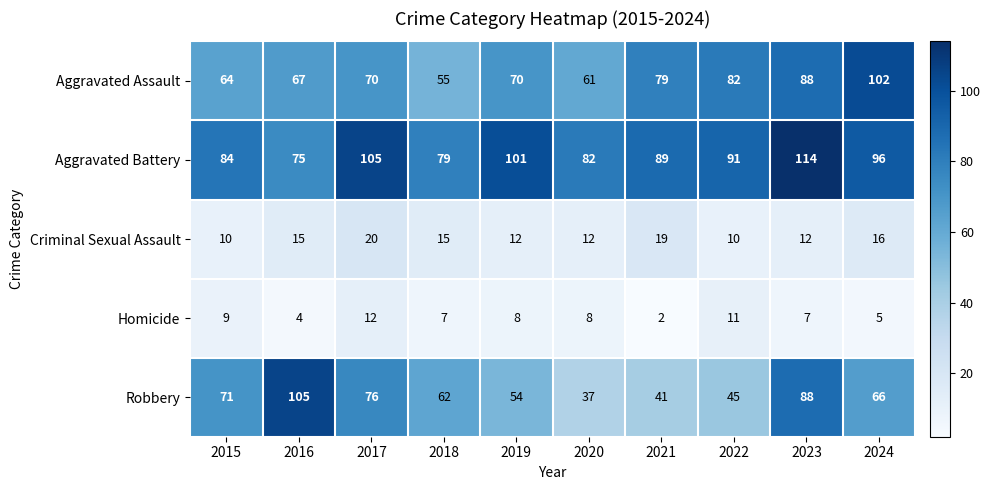

Rank the series at 2017 from highest to lowest value.

Aggravated Battery, Robbery, Aggravated Assault, Criminal Sexual Assault, Homicide